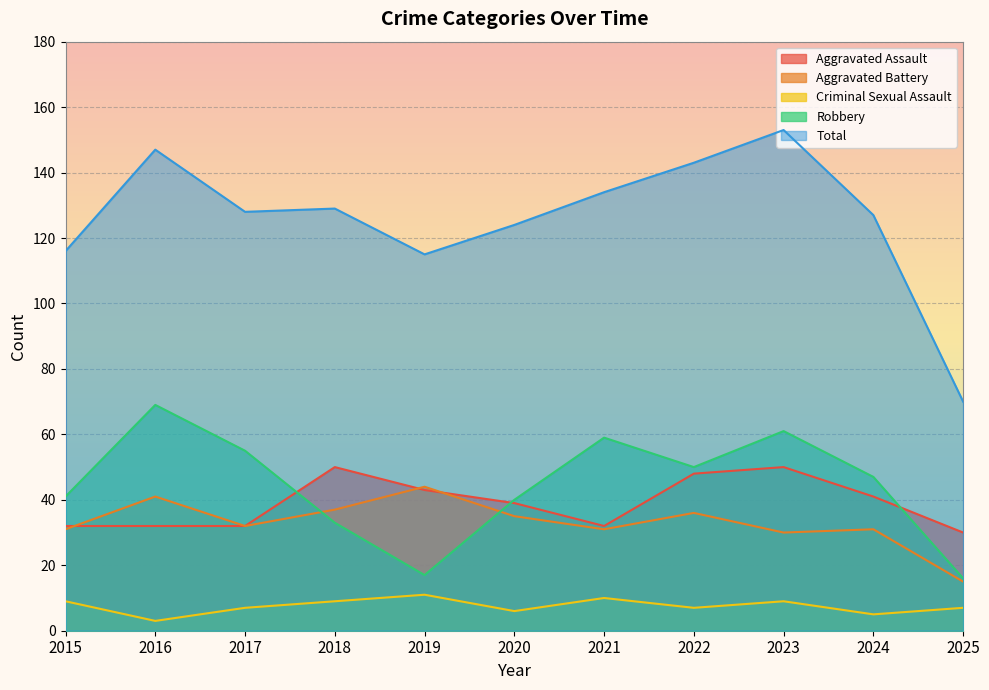

Rank the categories by Criminal Sexual Assault value from lowest to highest.

2016, 2024, 2020, 2017, 2022, 2025, 2015, 2018, 2023, 2021, 2019